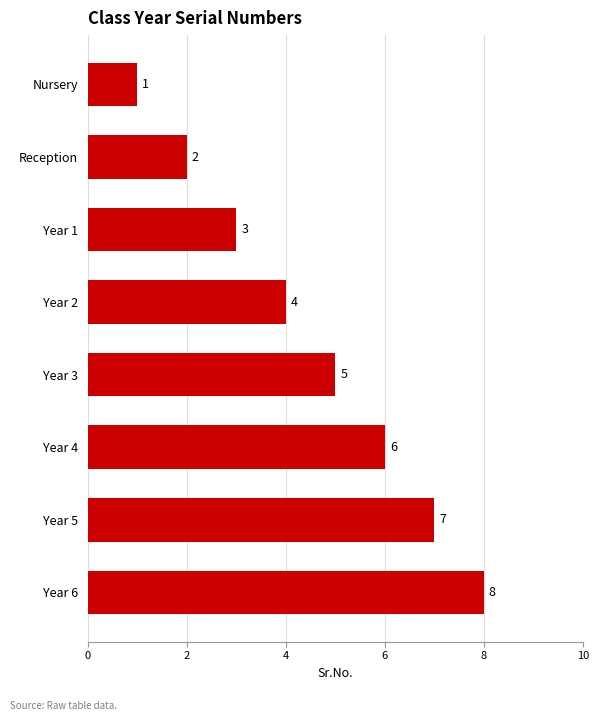

What is the difference between the second highest and second lowest values?

5